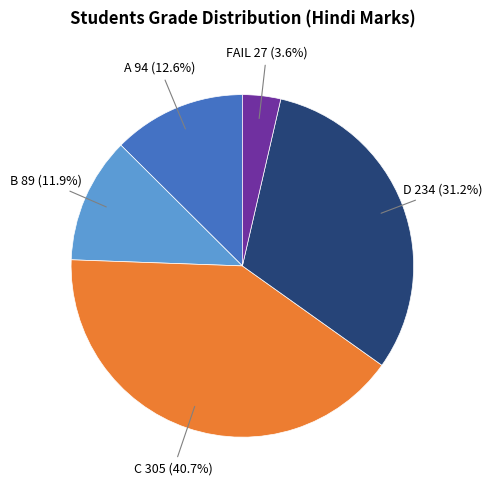

What is the smallest slice in the pie chart?

FAIL